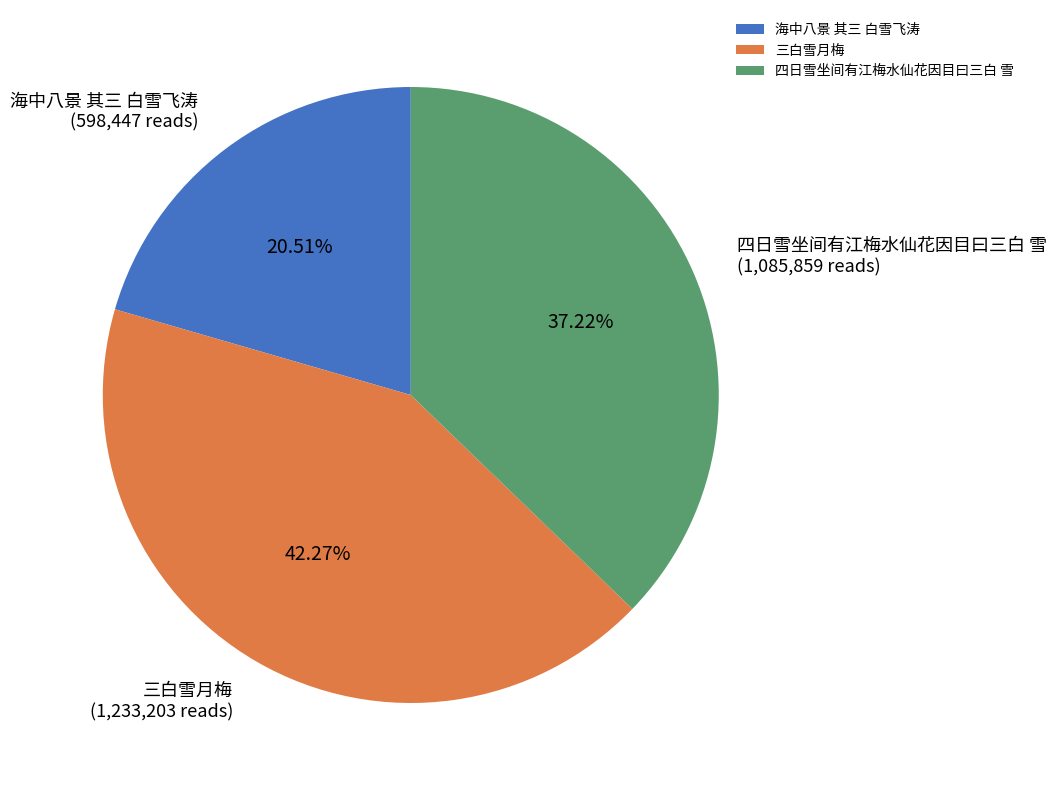

Which slice is the largest?

三白雪月梅